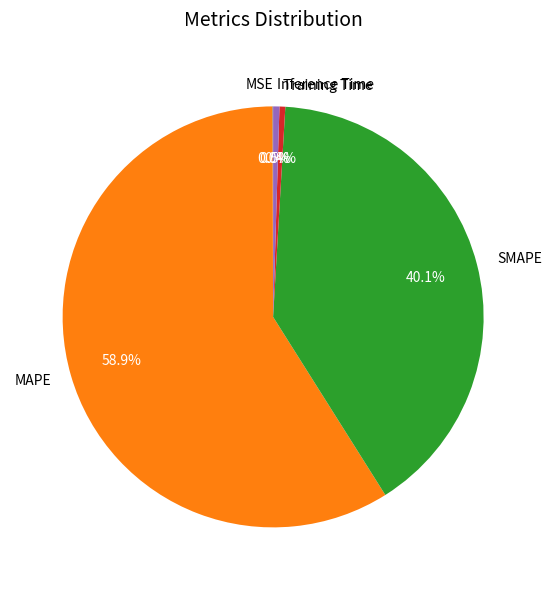

How much of the chart is everything except SMAPE?

59.9%